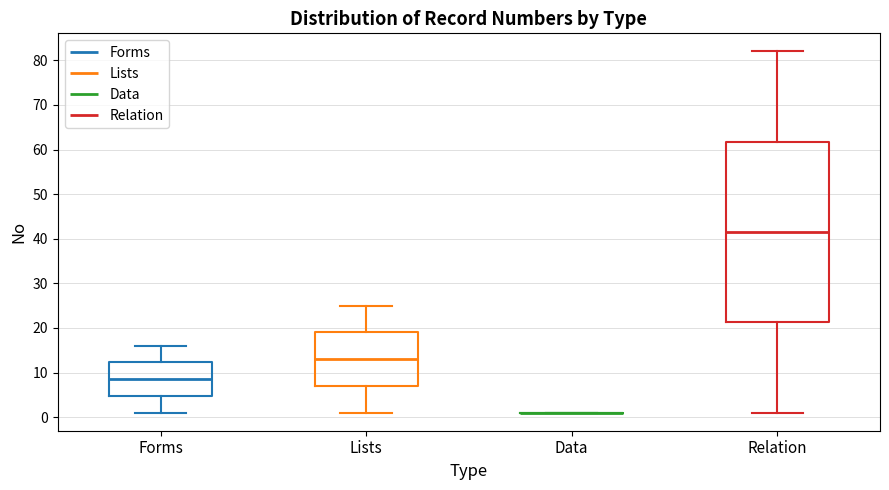

Reading left to right, transcribe this box plot: for each box, give where its median line is, the range the box spans, and where its two whiskers end, as read against the y-axis. The values are not printed on the chart, so give them approximately, as read against the axis.

Forms: median 9, box 5 to 12, whiskers 1 to 16
Lists: median 13, box 7 to 19, whiskers 1 to 25
Data: box collapsed to a line at 1, whiskers 1 to 1
Relation: median 42, box 21 to 62, whiskers 1 to 82